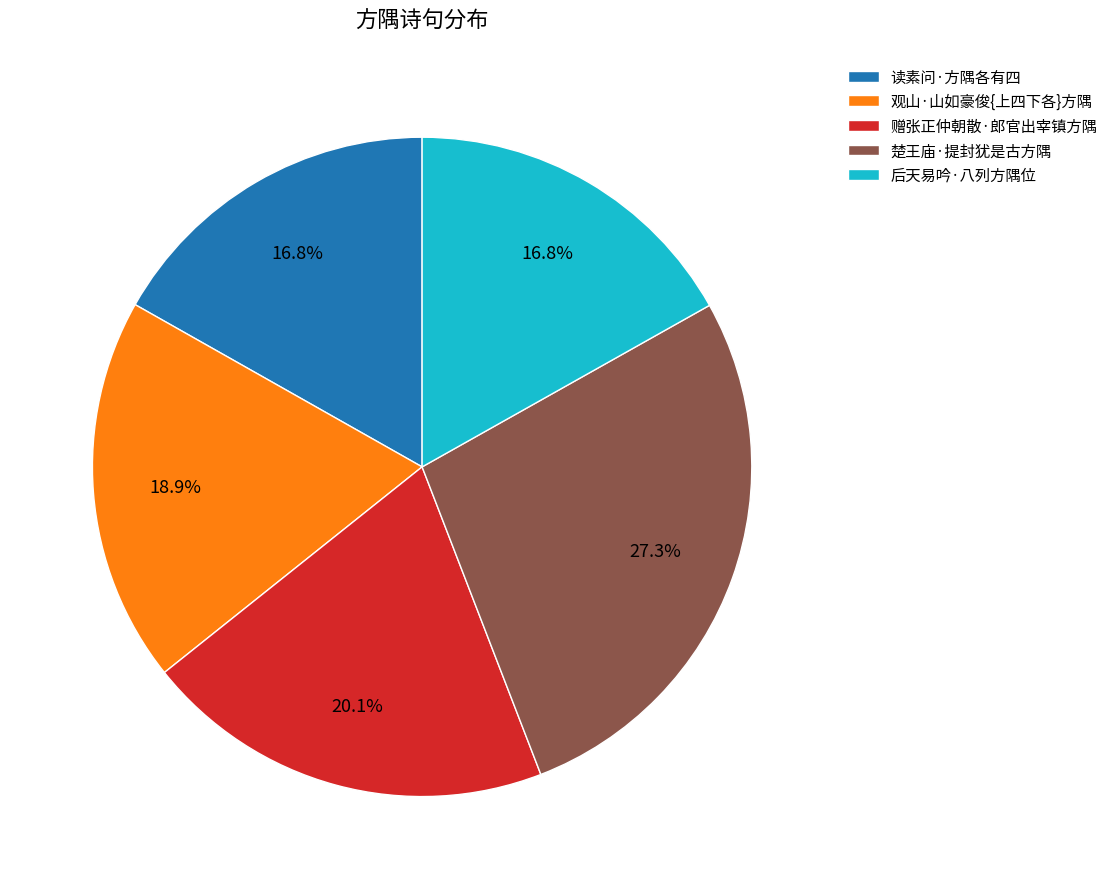

How many segments does this pie chart have?

5